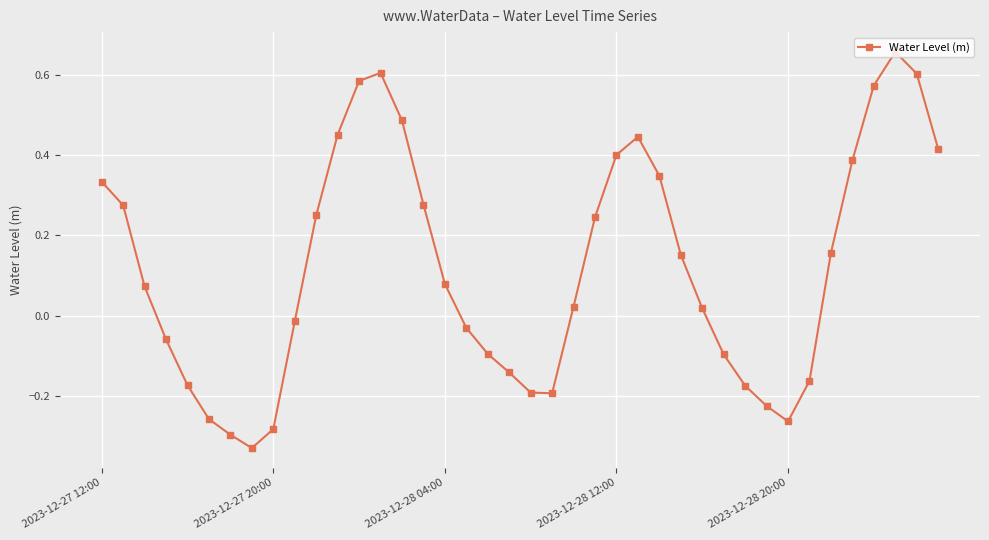

What is the sum of all values?

4.9